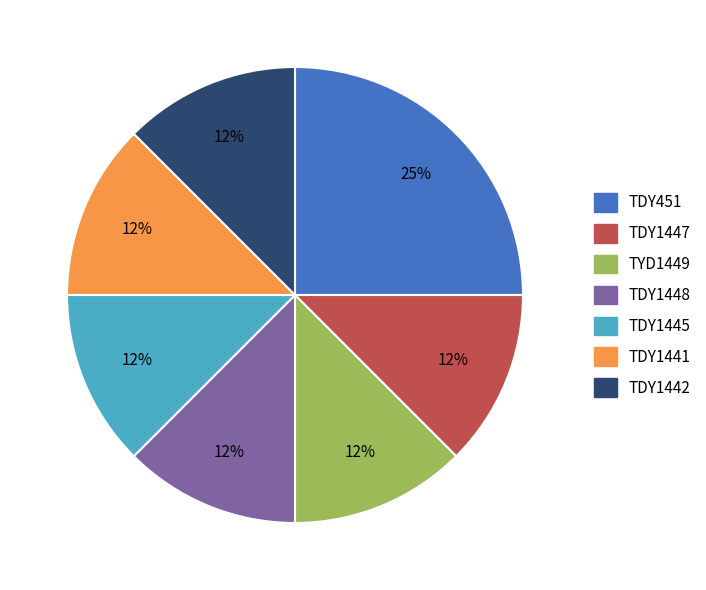

Is there any slice that represents more than half of the pie?

No